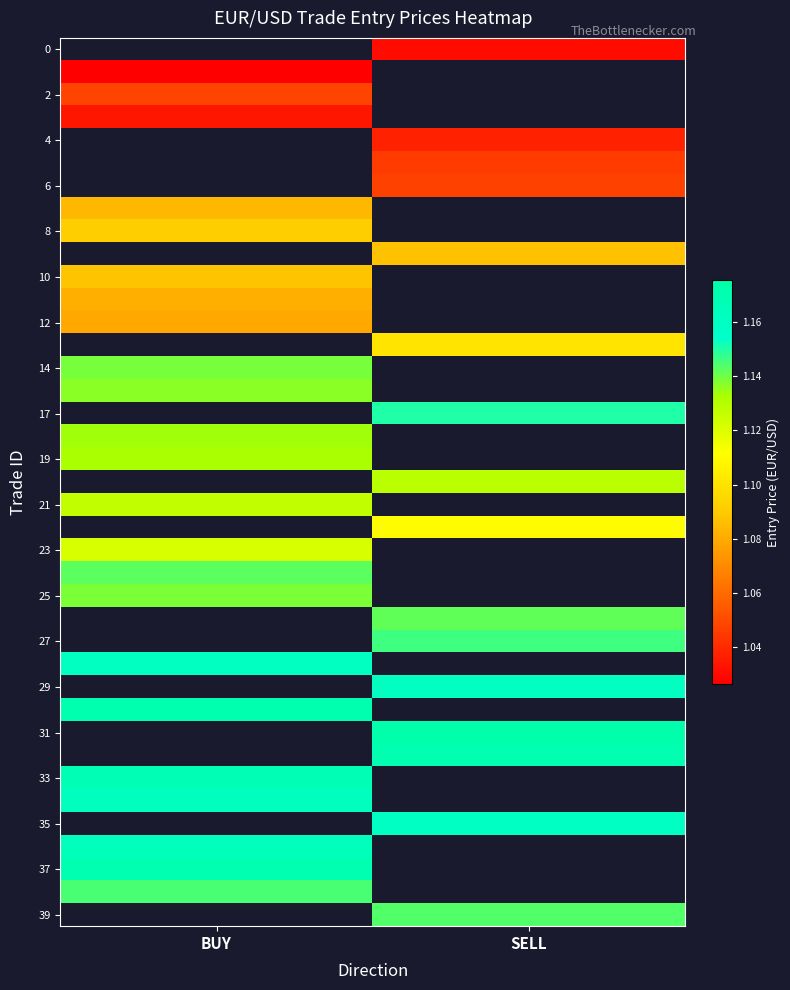

Which has a higher value, BUY or SELL?

SELL